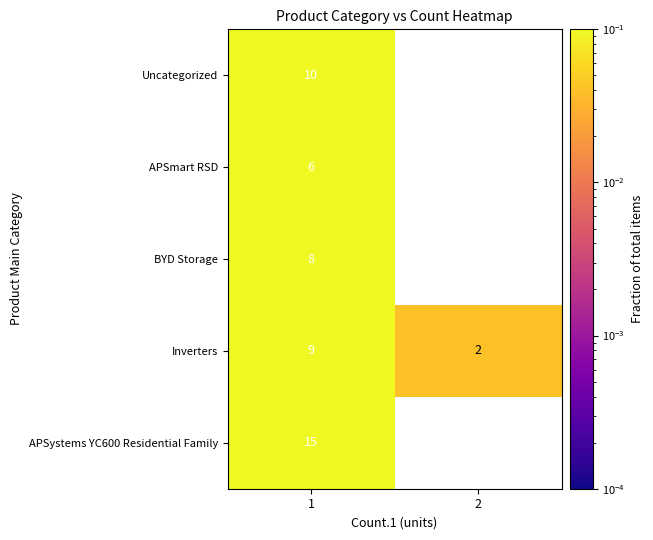

The Uncategorized series shows 10.0 at 1. True or false?

True